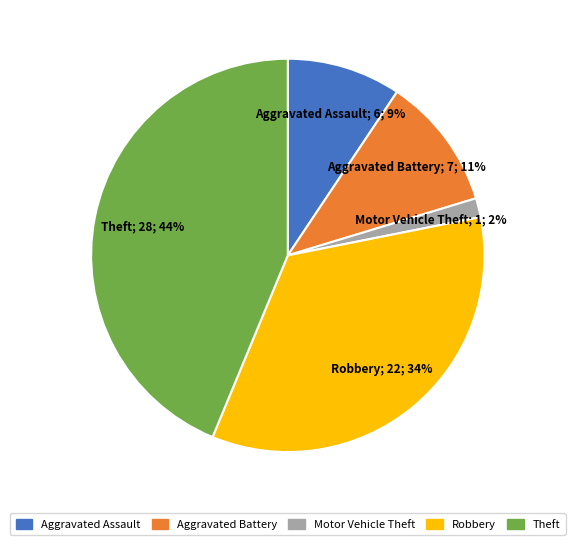

Which category has the biggest portion of the pie?

Theft